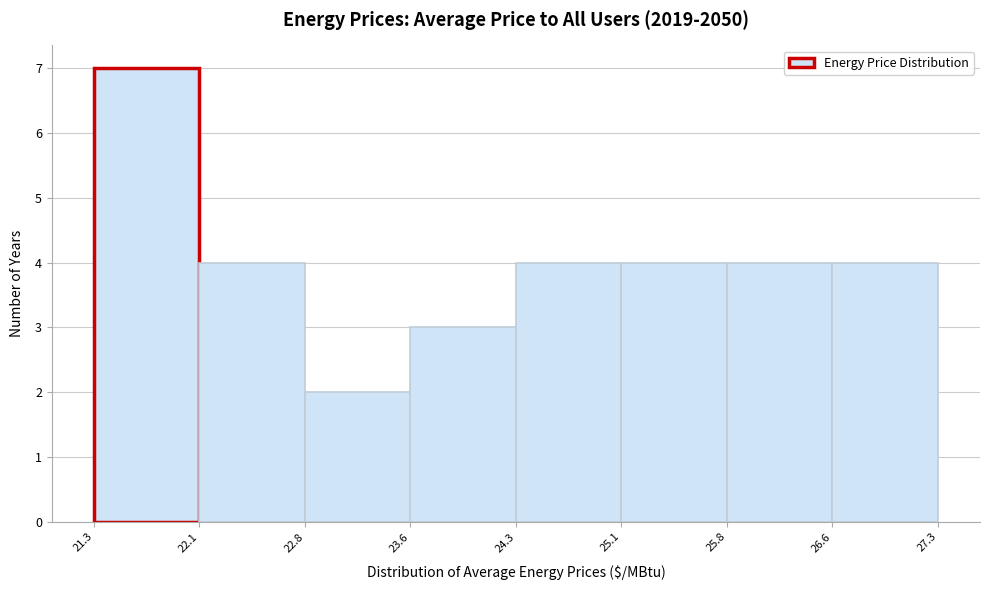

Over which range of the x-axis is the bar tallest?

21.3 to 22.1